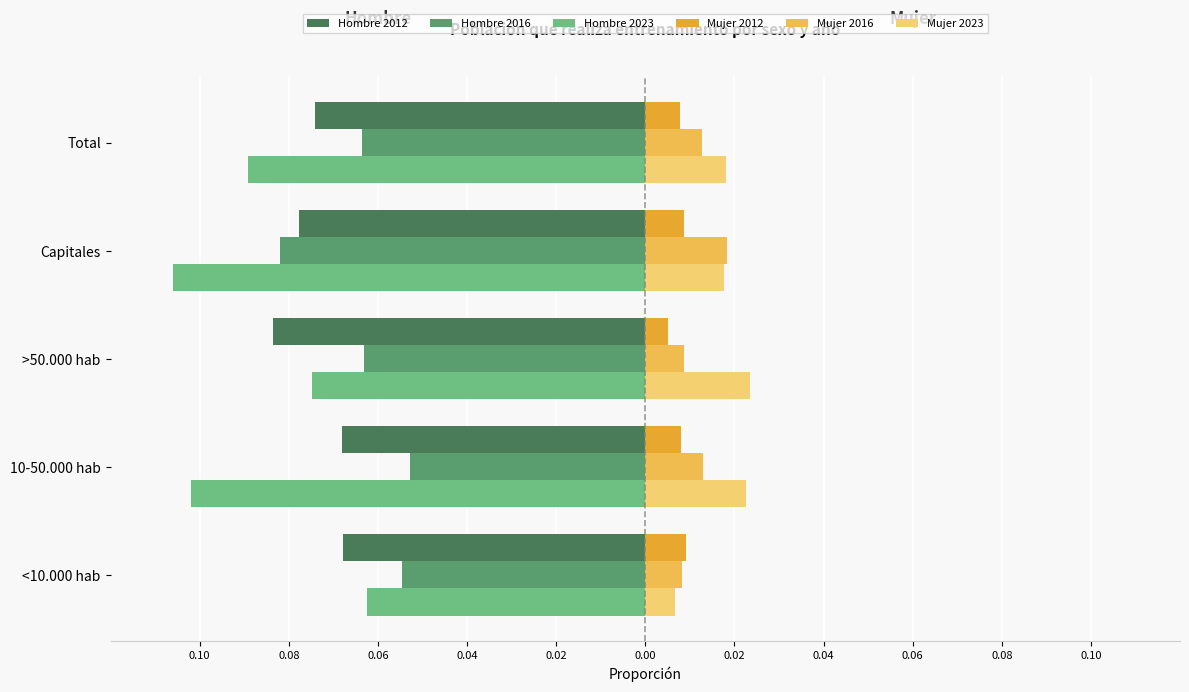

Reading right to left, list all the values displayed in this chart.

Hombre 2012: -0.1	-0.1	-0.1	-0.1	-0.1
Hombre 2016: -0.1	-0.1	-0.1	-0.1	-0.1
Hombre 2023: -0.1	-0.1	-0.1	-0.1	-0.1
Mujer 2012: 0.0	0.0	0.0	0.0	0.0
Mujer 2016: 0.0	0.0	0.0	0.0	0.0
Mujer 2023: 0.0	0.0	0.0	0.0	0.0